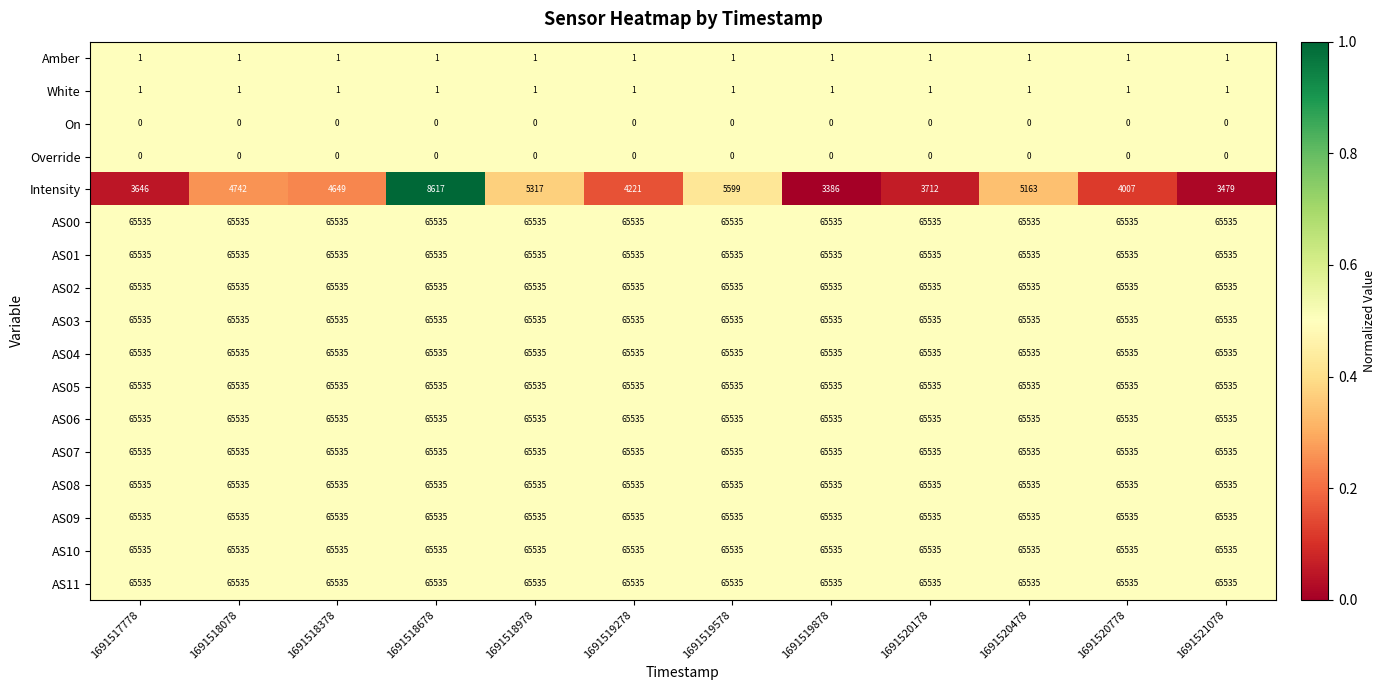

The value of AS01 at 1691518078 is 96250. True or false?

False